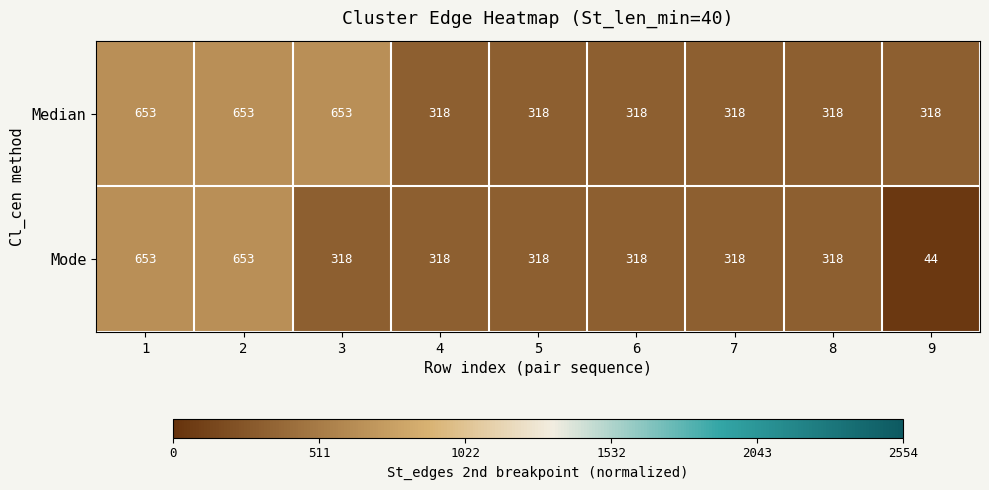

What is the maximum value for Median?

653